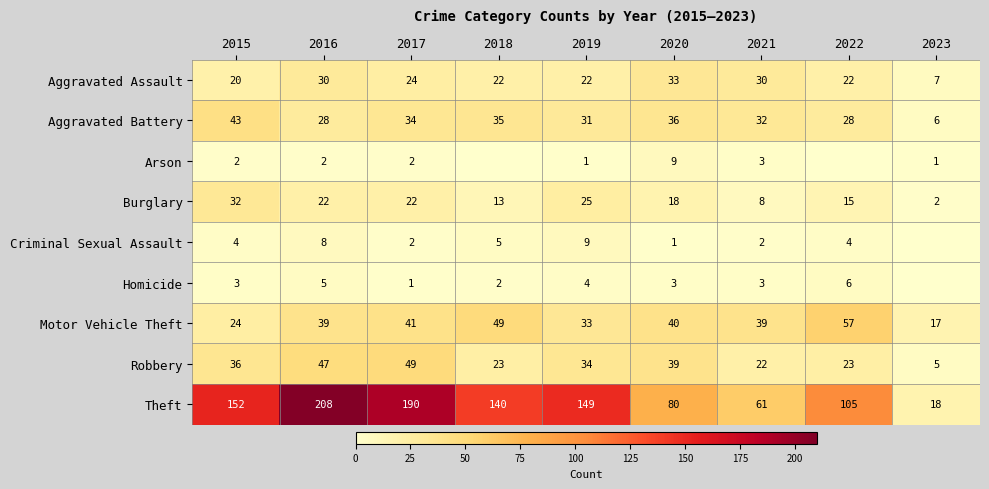

What is the difference between the highest and lowest values at 2015?

150